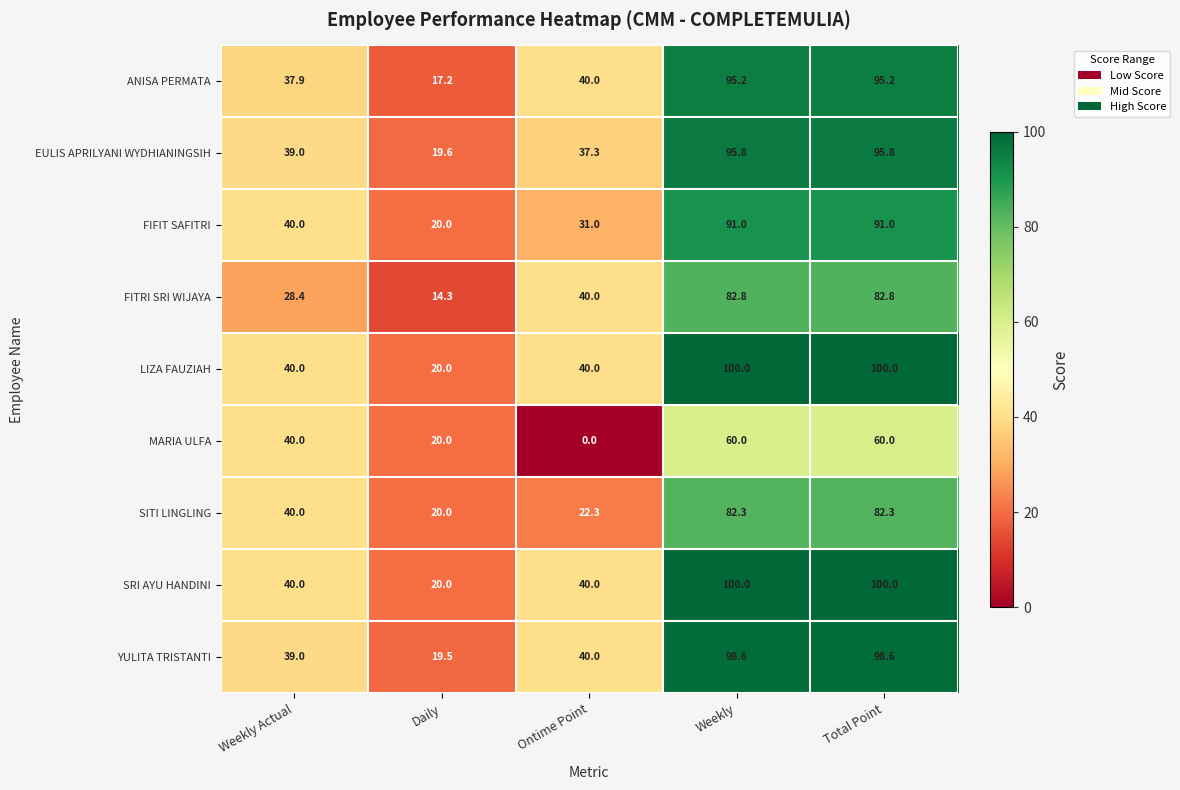

What is the difference between the second highest and second lowest values in the LIZA FAUZIAH series?

60.0